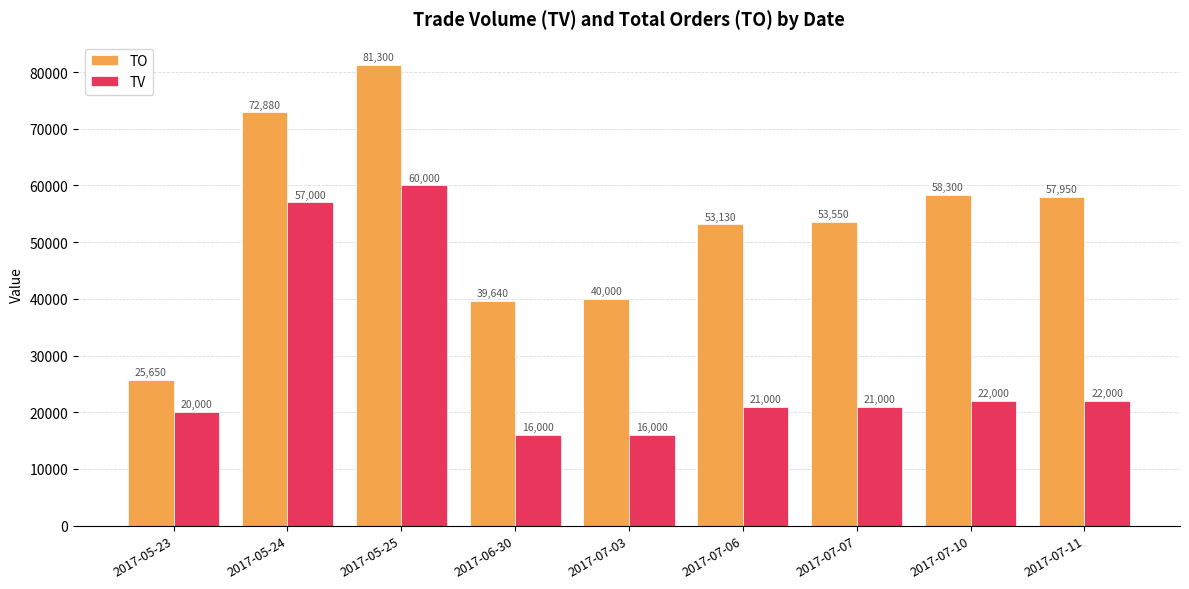

What is the sum of the TO values at 2017-05-23 and 2017-07-06?

78780